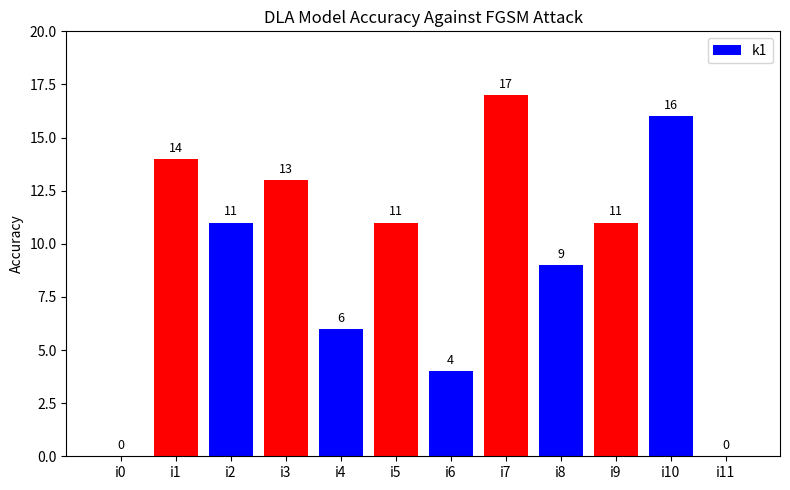

What is the sum of all values?

112